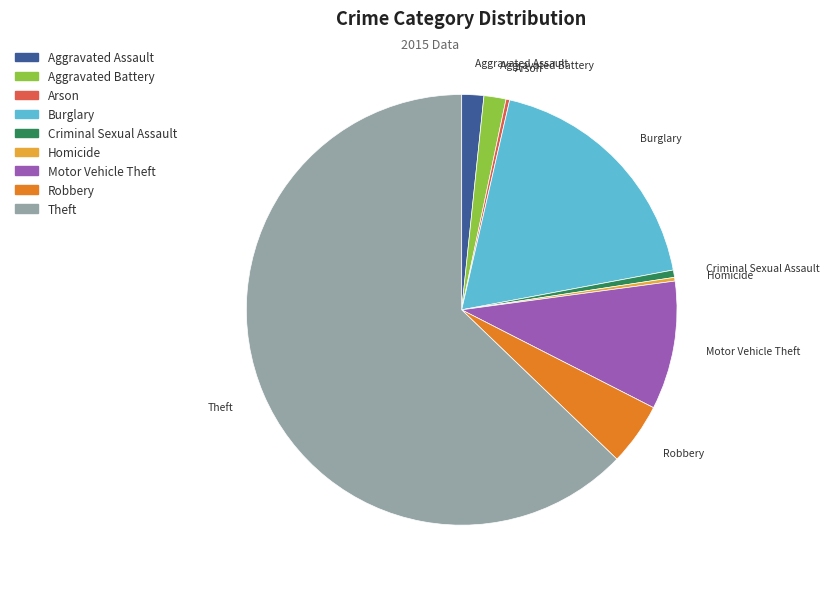

Between Aggravated Assault and Robbery, which is larger?

Robbery